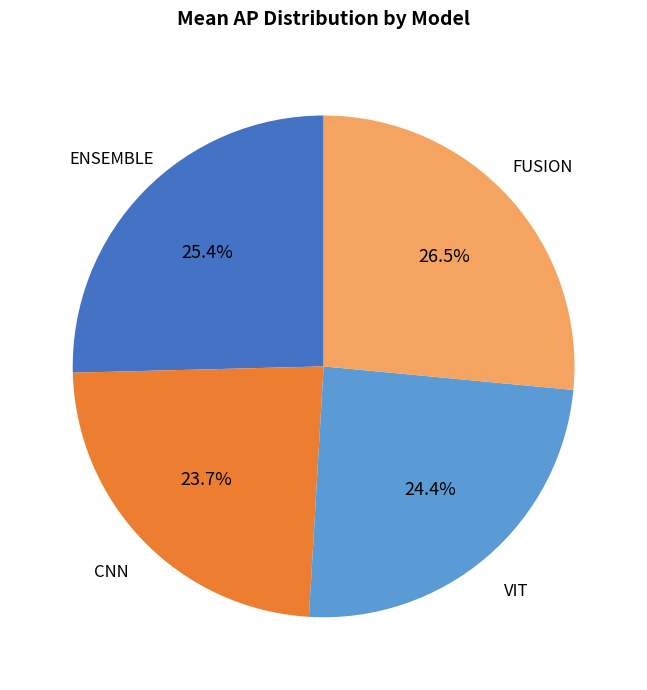

Does any single category account for the majority?

No